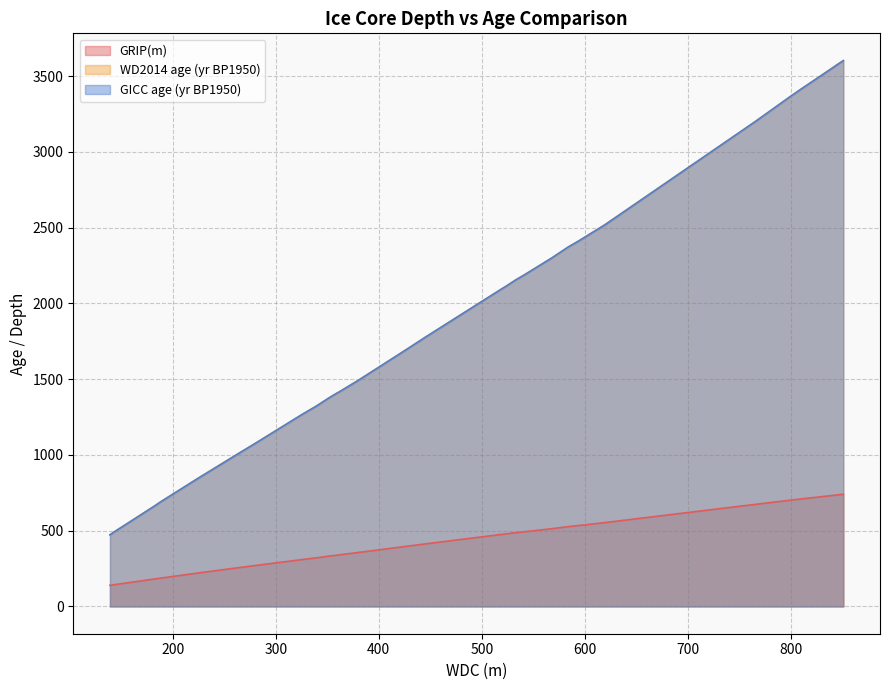

Which series has the largest range (max minus min)?

GICC age (yr BP1950)